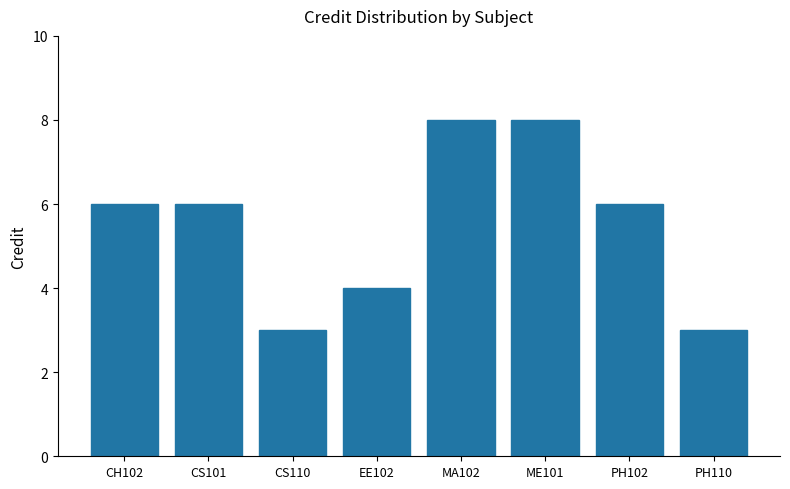

What is the minimum value shown in the chart?

3